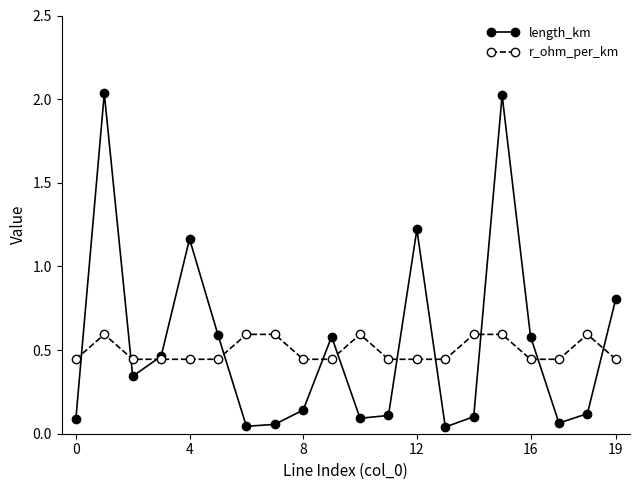

How many data points does each series have?

20